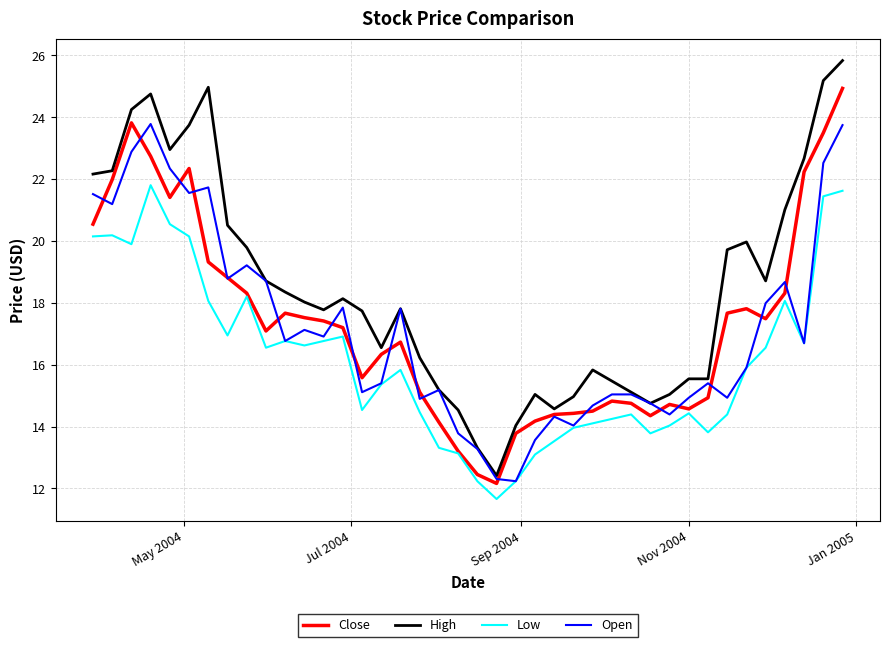

True or false: Low and High cross at least once.

False